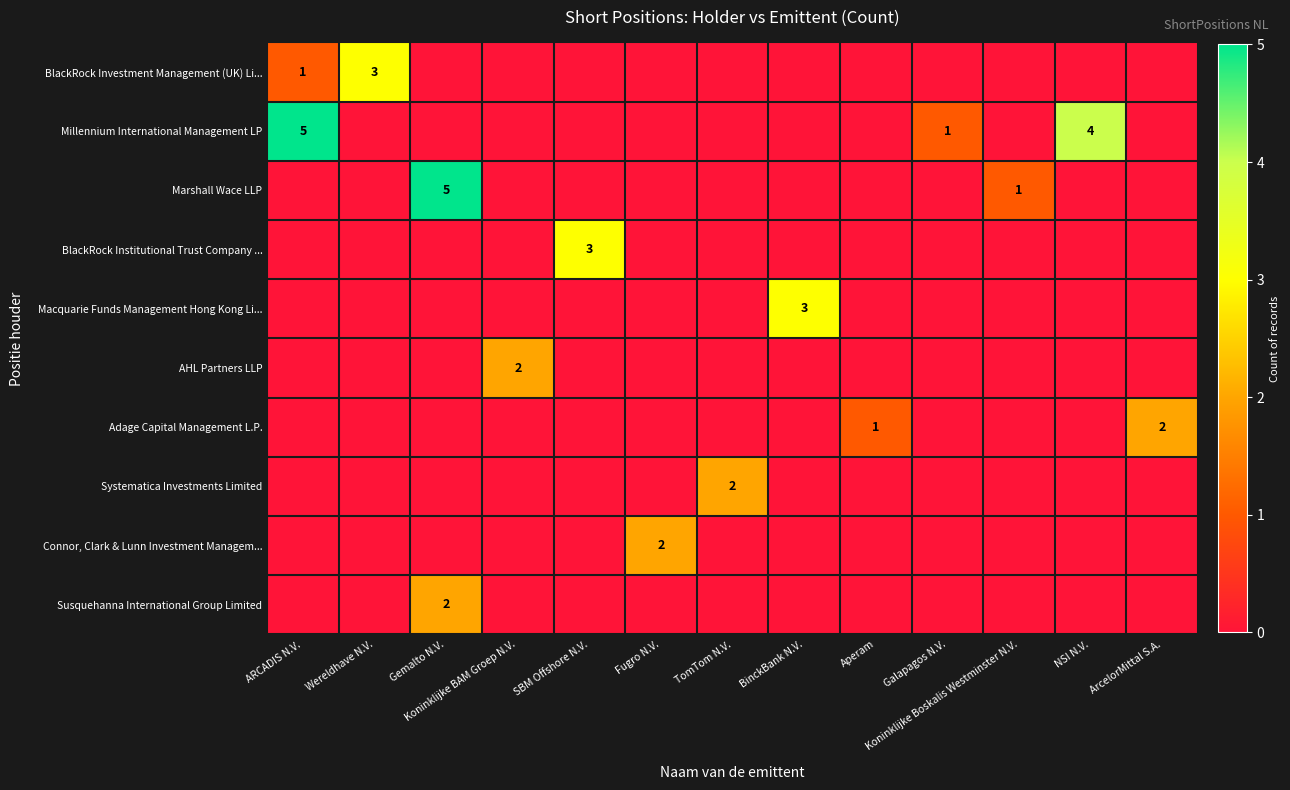

Which category has the highest value across all series?

ARCADIS N.V.